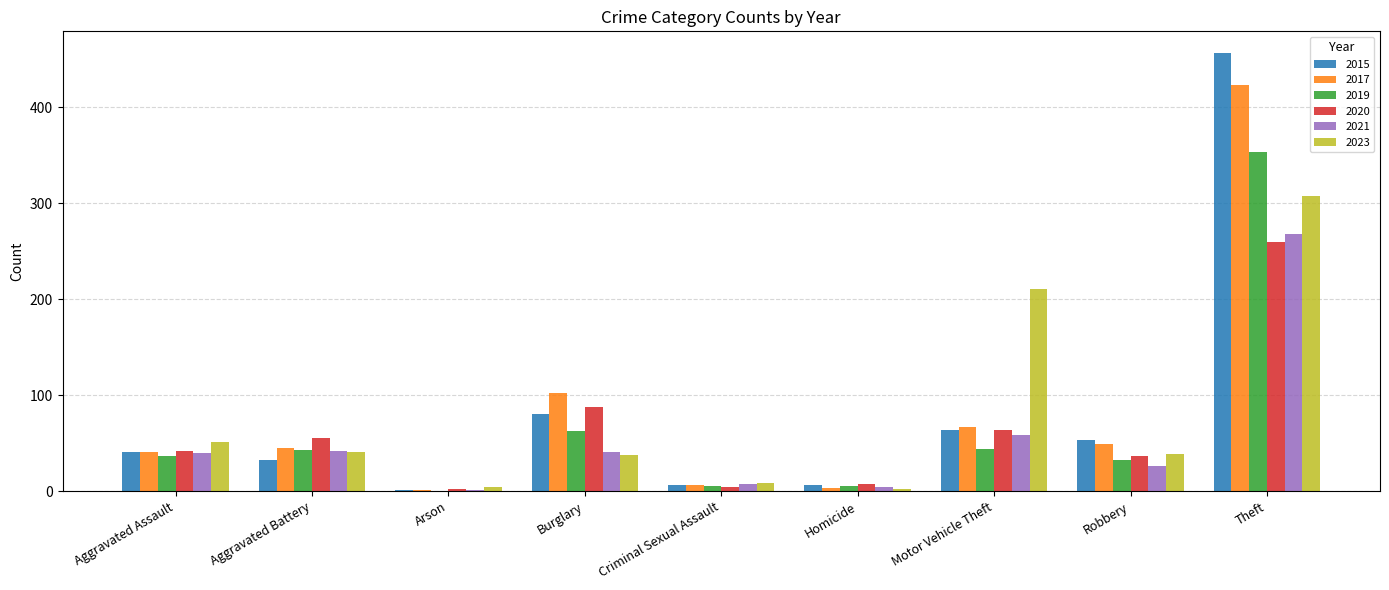

Where is 2020 nearest to the value 130?

Burglary